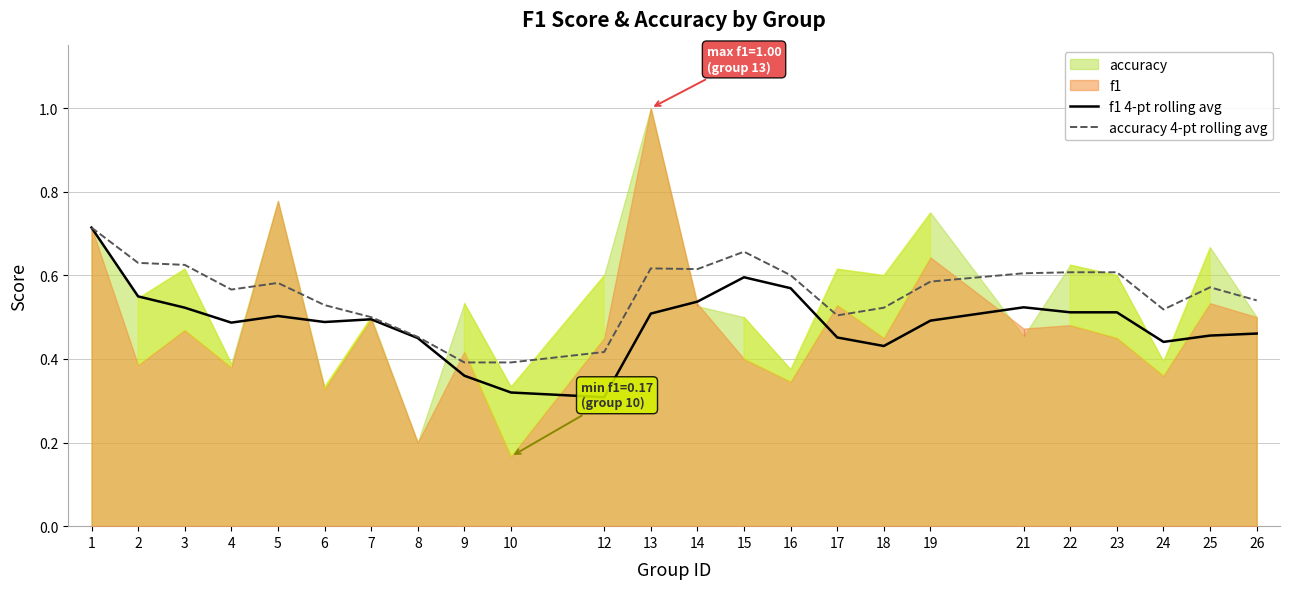

Is the value of accuracy 4-pt rolling avg at 10 greater than the value of f1 4-pt rolling avg at 26?

No